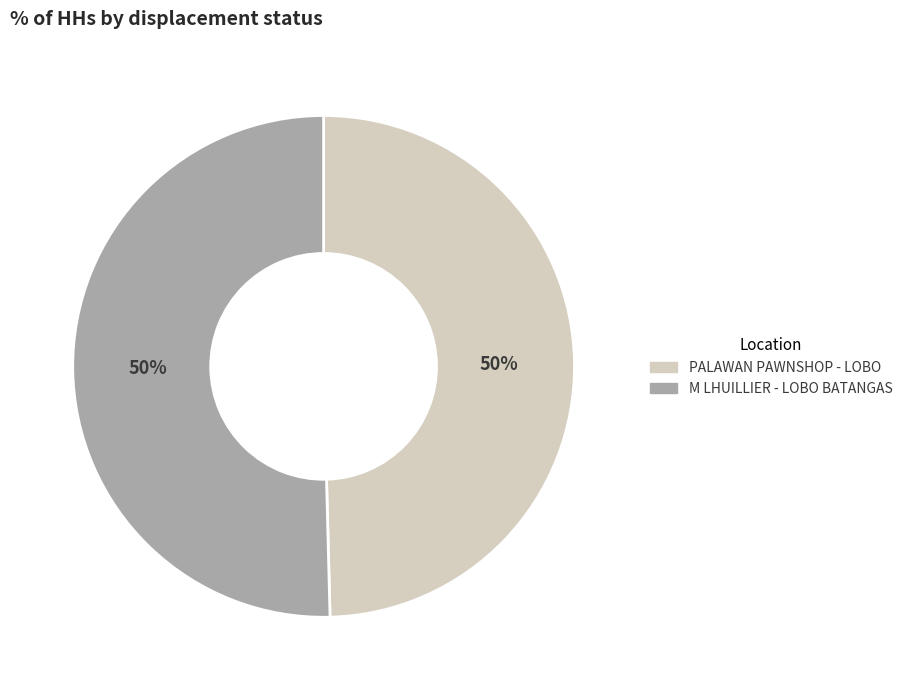

What is the ratio of the value at M LHUILLIER - LOBO BATANGAS to the value at PALAWAN PAWNSHOP - LOBO?

1.0